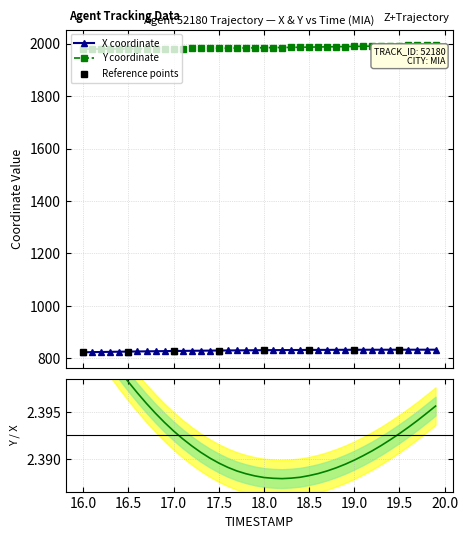

What is the lowest value of the X coordinate series?

823.0